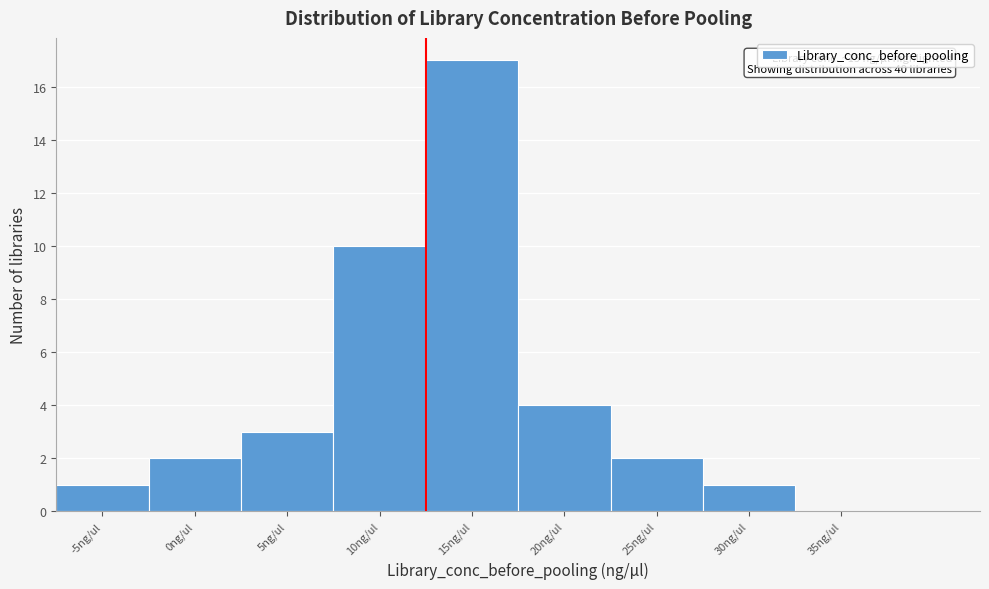

Reading right to left, list all the values displayed in this chart.

35ng/ul=0	30ng/ul=1	25ng/ul=2	20ng/ul=4	15ng/ul=17	10ng/ul=10	5ng/ul=3	0ng/ul=2	-5ng/ul=1